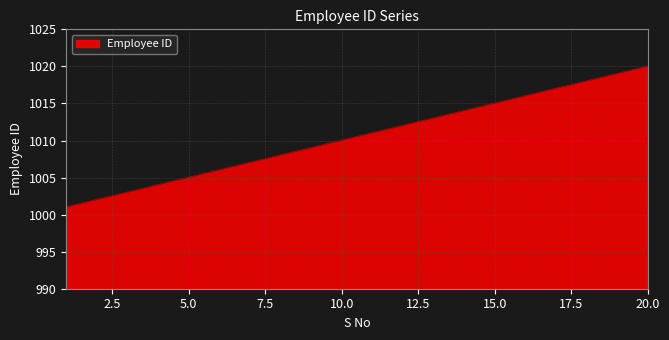

How many lines are shown in the chart?

1